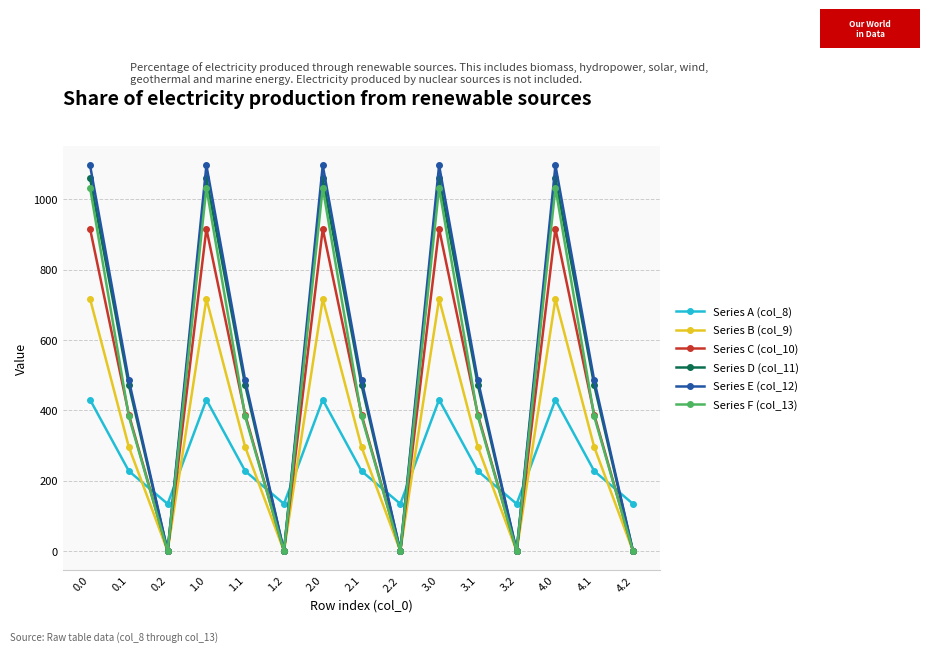

Reading right to left, transcribe all the data shown in this chart.

Series A (col_8): 4.2=134.2	4.1=227.5	4.0=430.3	3.2=134.2	3.1=227.5	3.0=430.3	2.2=134.2	2.1=227.5	2.0=430.3	1.2=134.2	1.1=227.5	1.0=430.3	0.2=134.2	0.1=227.5	0.0=430.3
Series B (col_9): 4.2=0.0	4.1=295.9	4.0=716.9	3.2=0.0	3.1=295.9	3.0=716.9	2.2=0.0	2.1=295.9	2.0=716.9	1.2=0.0	1.1=295.9	1.0=716.9	0.2=0.0	0.1=295.9	0.0=716.9
Series C (col_10): 4.2=0.0	4.1=388.1	4.0=916.2	3.2=0.0	3.1=388.1	3.0=916.2	2.2=0.0	2.1=388.1	2.0=916.2	1.2=0.0	1.1=388.1	1.0=916.2	0.2=0.0	0.1=388.1	0.0=916.2
Series D (col_11): 4.2=0.0	4.1=471.7	4.0=1060.3	3.2=0.0	3.1=471.7	3.0=1060.3	2.2=0.0	2.1=471.7	2.0=1060.3	1.2=0.0	1.1=471.7	1.0=1060.3	0.2=0.0	0.1=471.7	0.0=1060.3
Series E (col_12): 4.2=0.0	4.1=485.4	4.0=1096.7	3.2=0.0	3.1=485.4	3.0=1096.7	2.2=0.0	2.1=485.4	2.0=1096.7	1.2=0.0	1.1=485.4	1.0=1096.7	0.2=0.0	0.1=485.4	0.0=1096.7
Series F (col_13): 4.2=0.0	4.1=382.7	4.0=1032.9	3.2=0.0	3.1=382.7	3.0=1032.9	2.2=0.0	2.1=382.7	2.0=1032.9	1.2=0.0	1.1=382.7	1.0=1032.9	0.2=0.0	0.1=382.7	0.0=1032.9